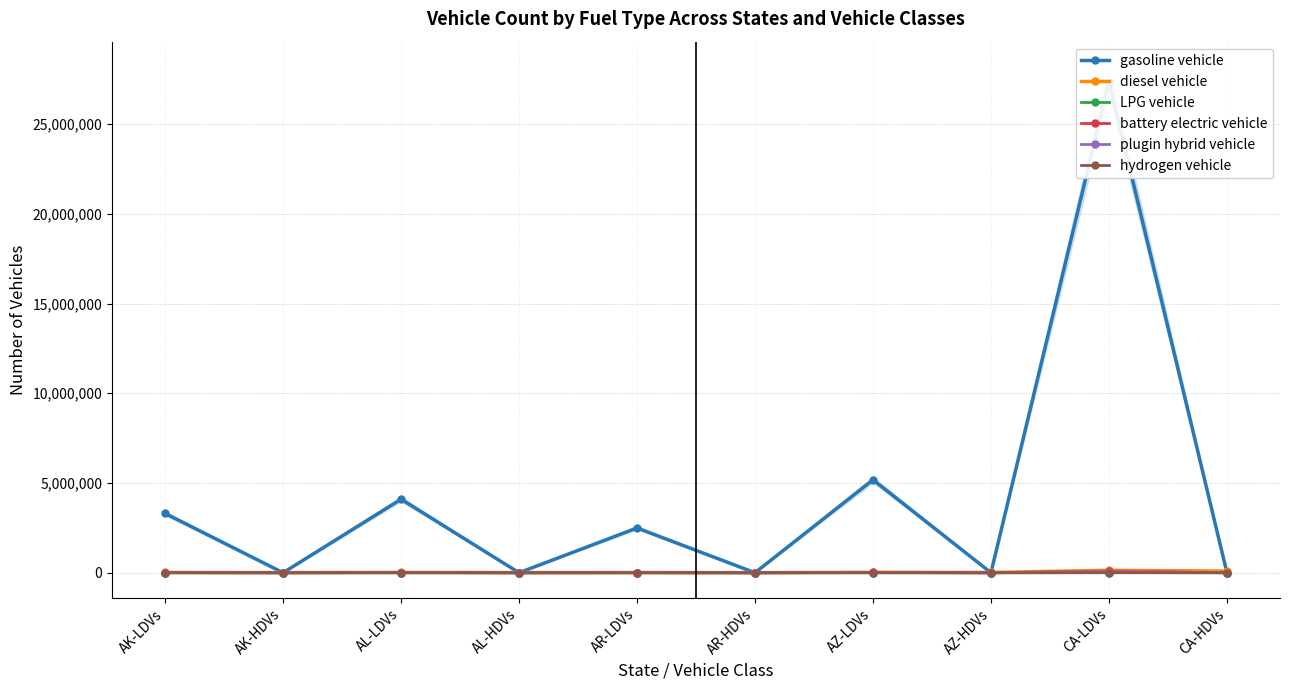

Which series changed the most between AZ-LDVs and CA-LDVs?

gasoline vehicle